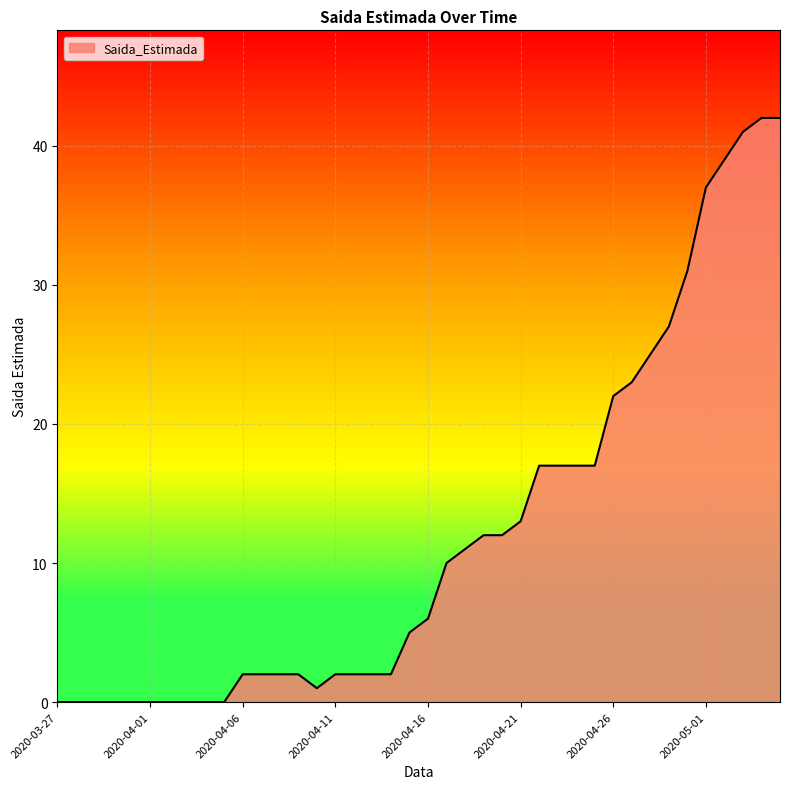

What is the greatest value displayed?

42